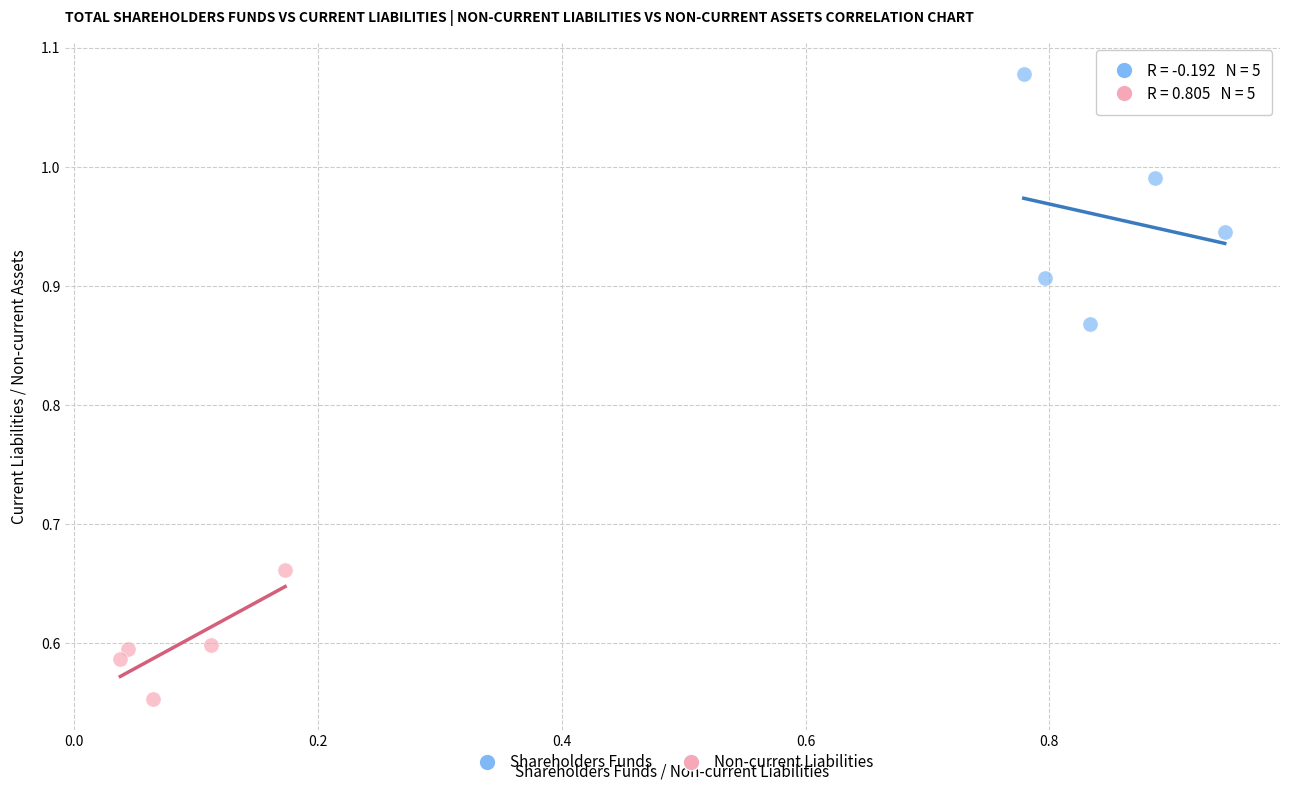

Which series reaches the maximum Y coordinate?

Shareholders Funds